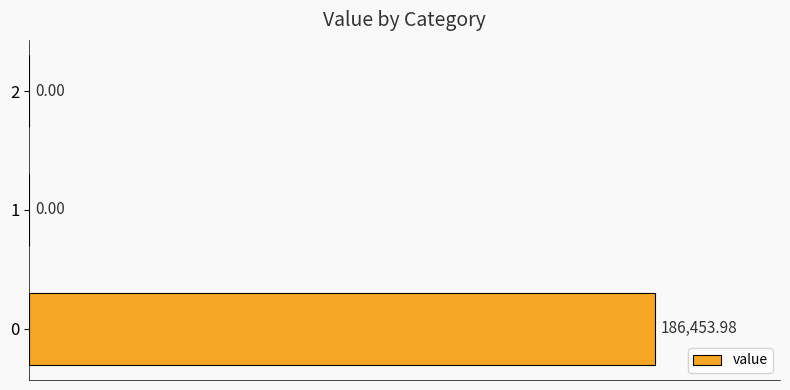

What is the maximum value shown in the chart?

186454.0